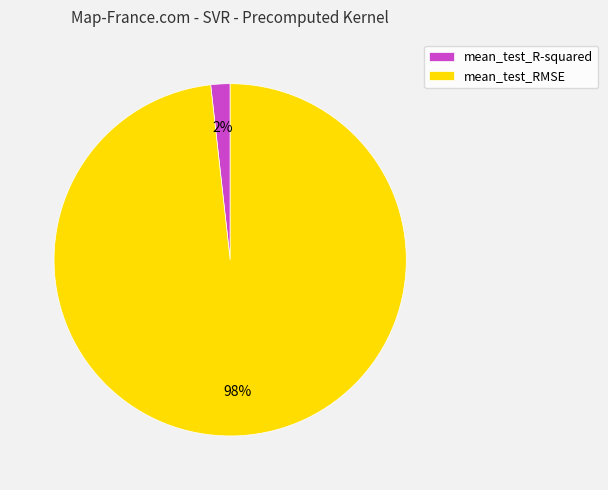

Is there a majority slice in this chart?

Yes